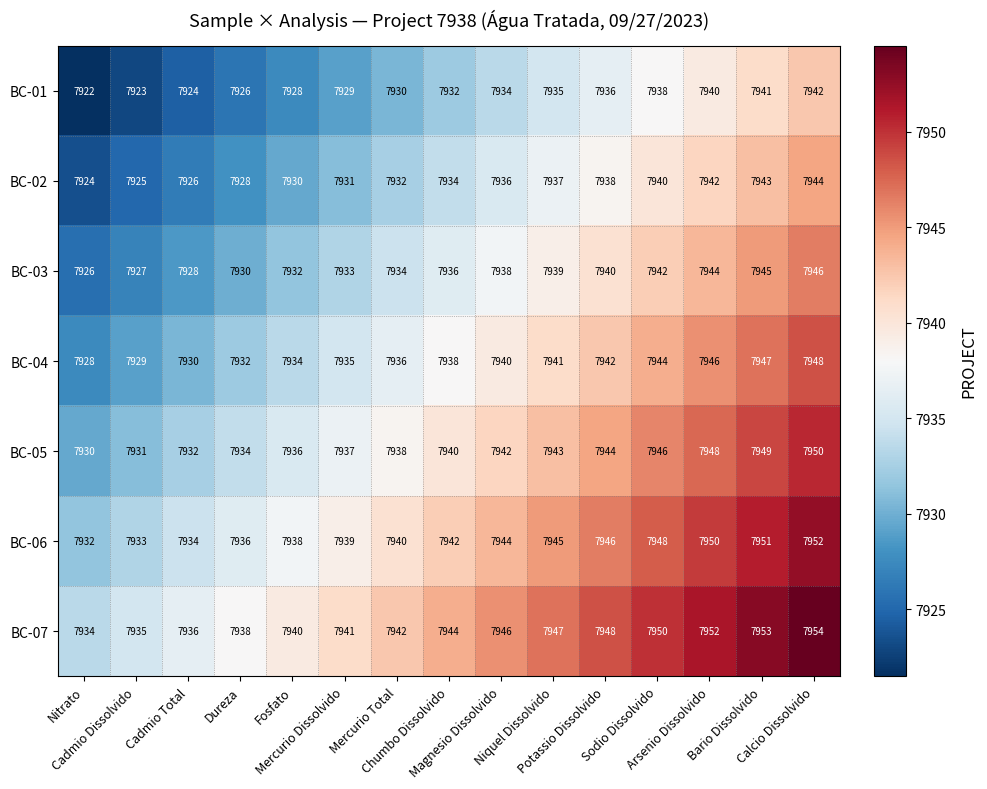

How many BC-07 values are between 7938 and 7950?

9